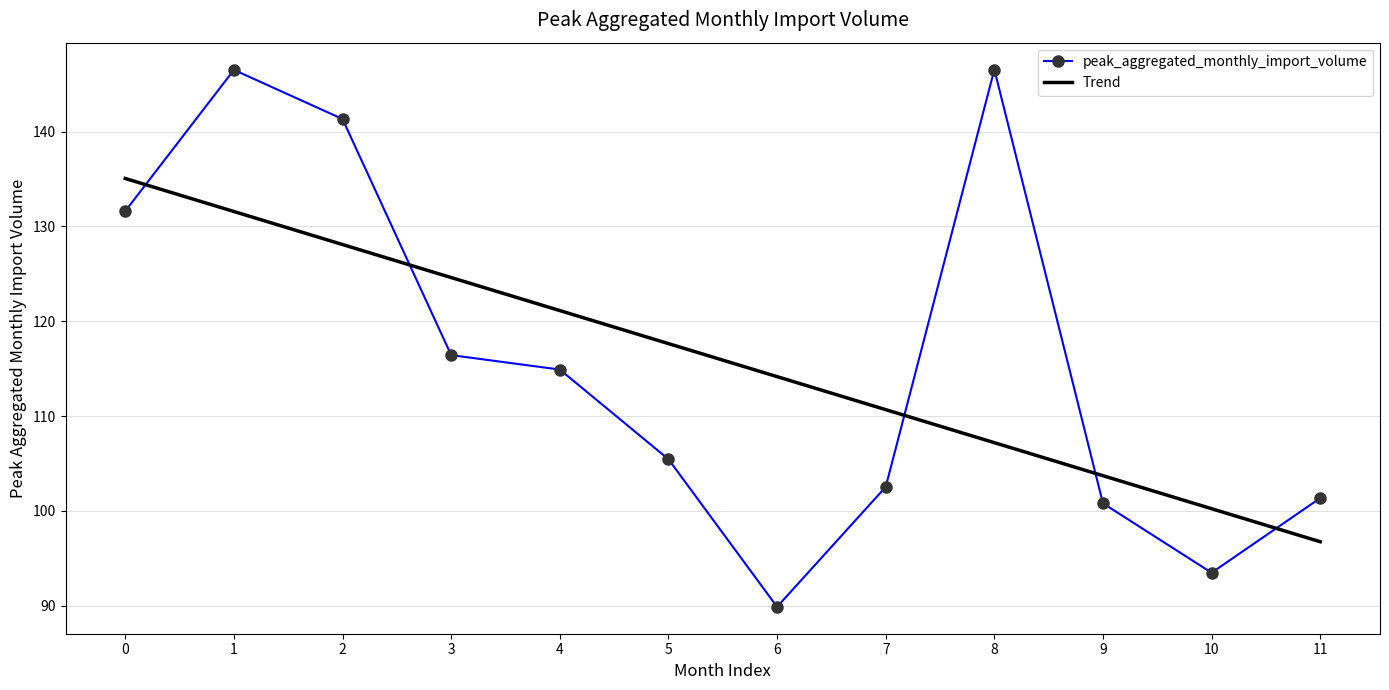

How many values exceed 114?

6